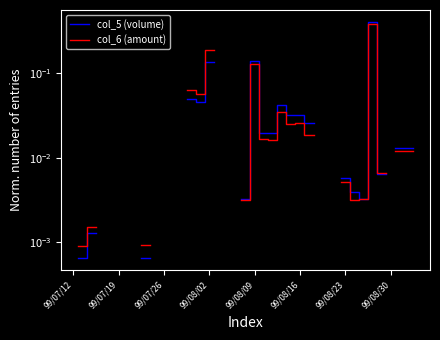

True or false: col_6 (amount) has a value of 0.0 at 99/07/19.

False